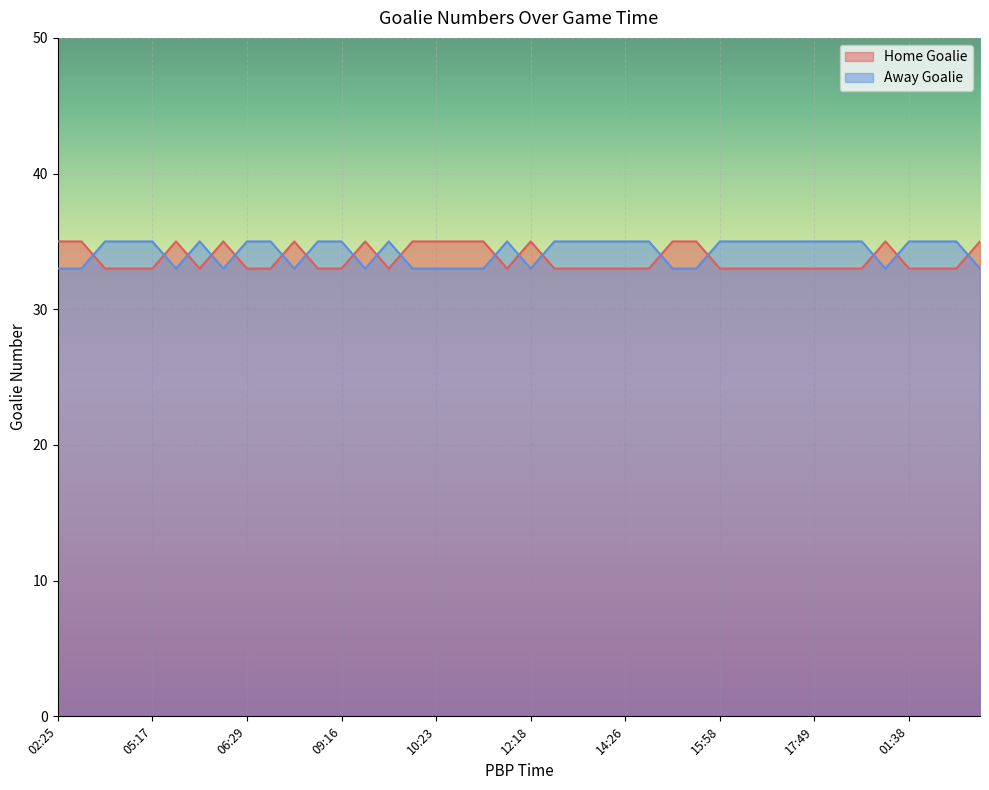

Between 03:36 and 12:18, which is larger?

03:36